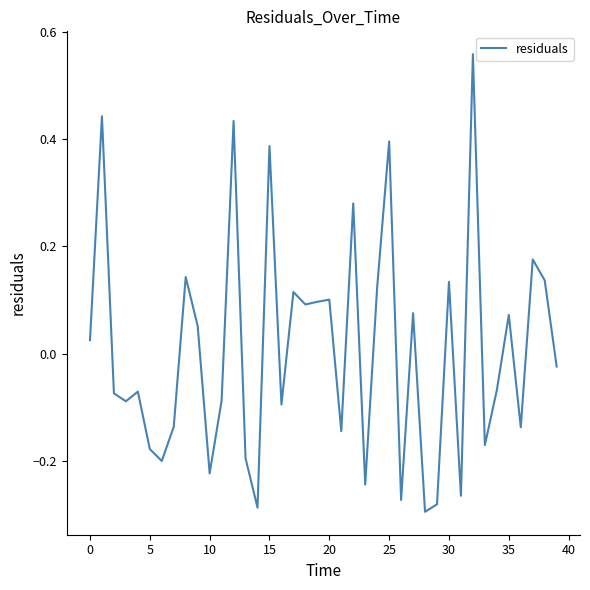

What is the difference between the maximum and second lowest values?

0.8